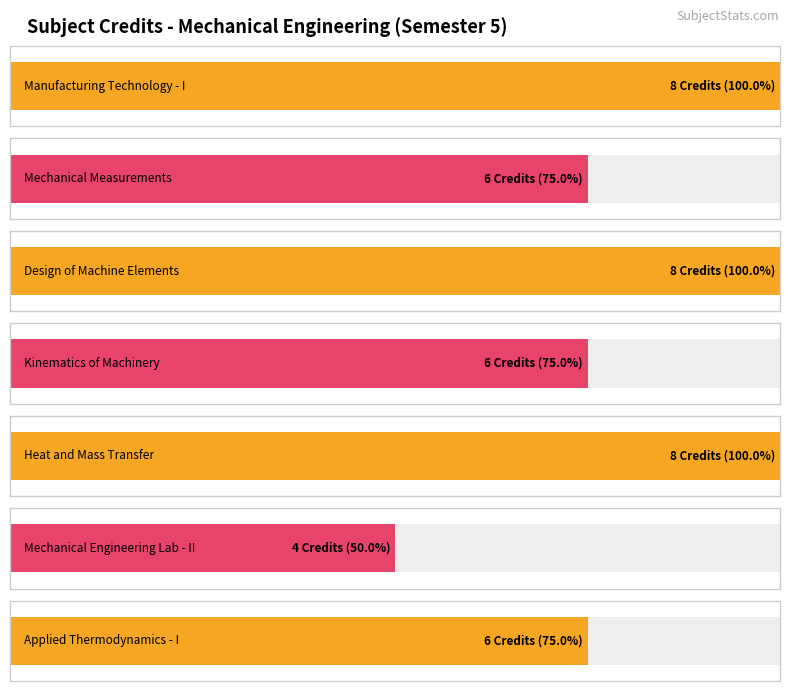

What is the smallest value displayed?

4